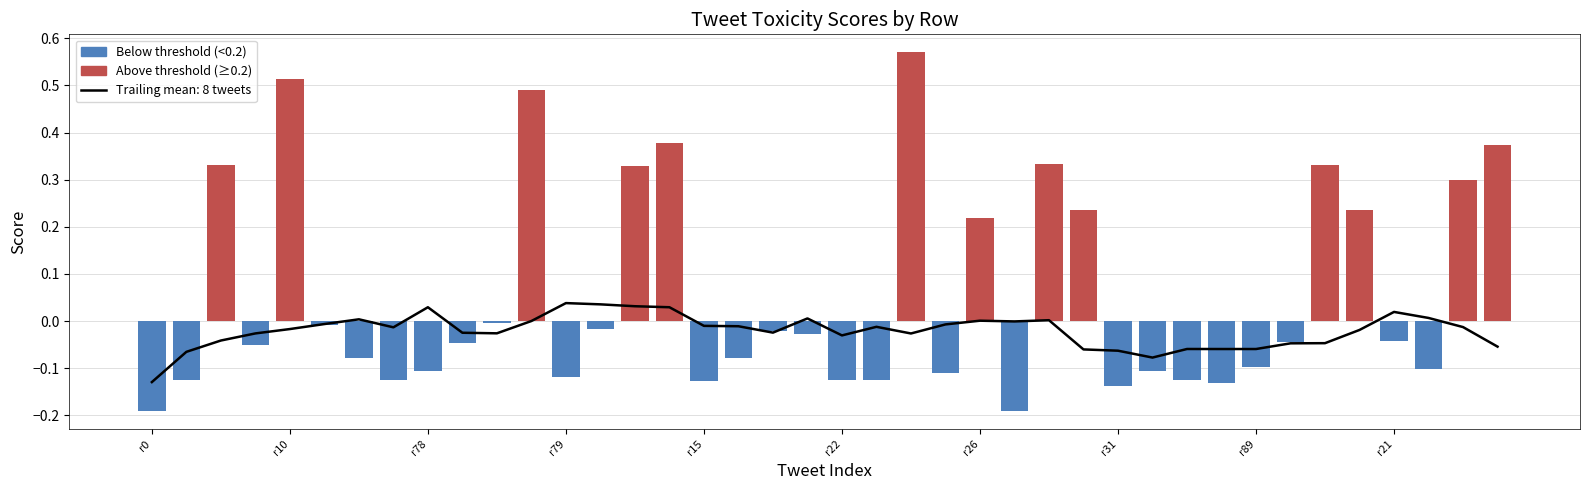

Which series has the largest total across all categories?

Above threshold (≥0.2)